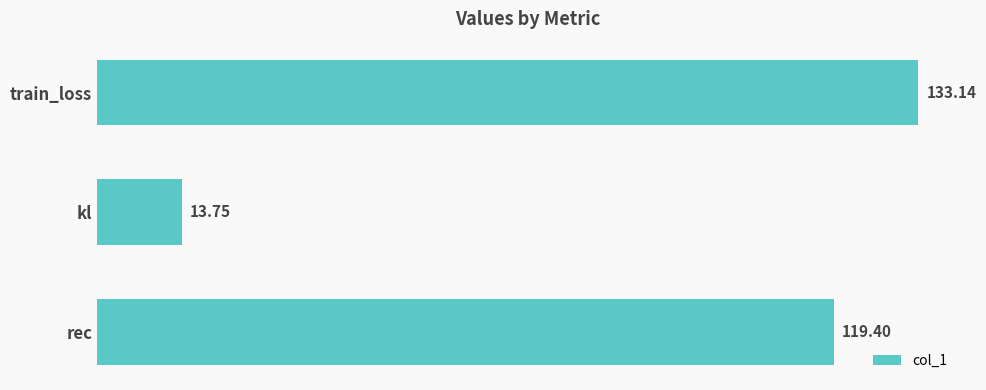

Count the number of data series in this chart.

1